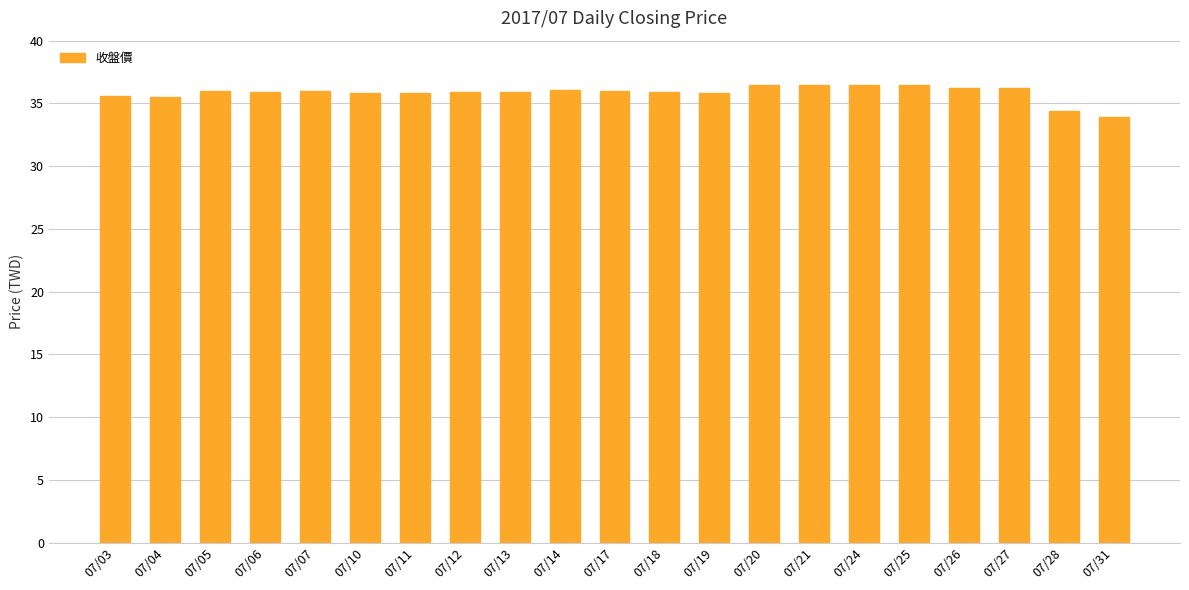

What is the ratio of the value at 07/25 to the value at 07/07?

1.0